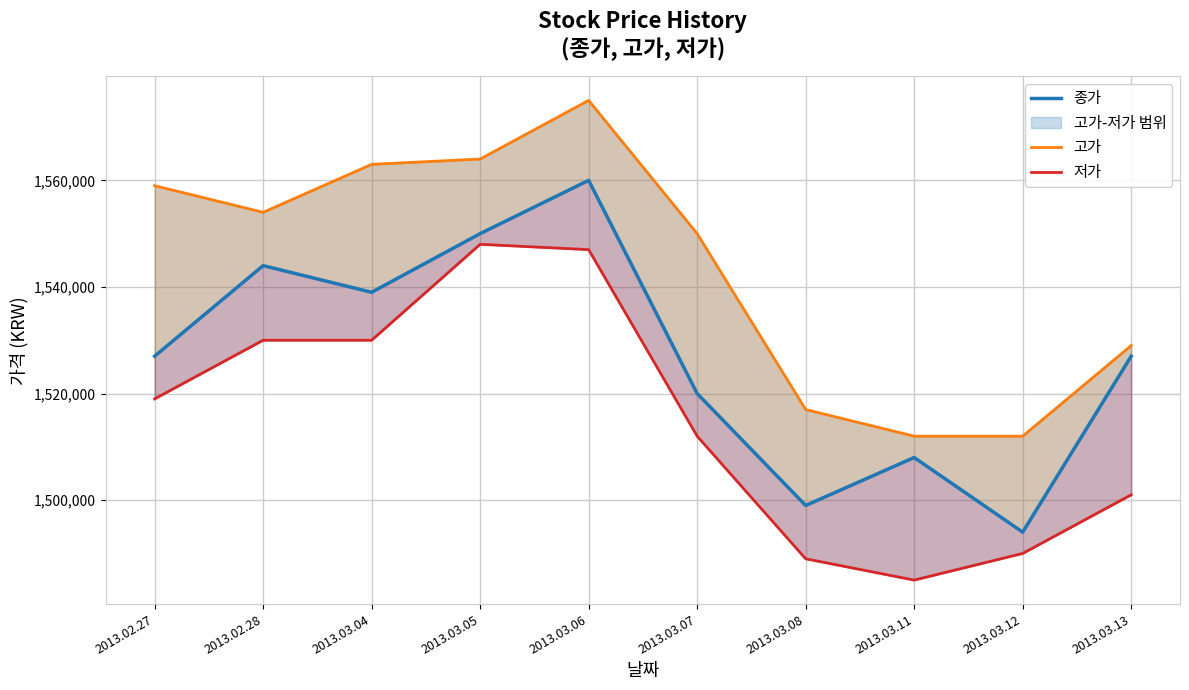

How many lines are shown in the chart?

3